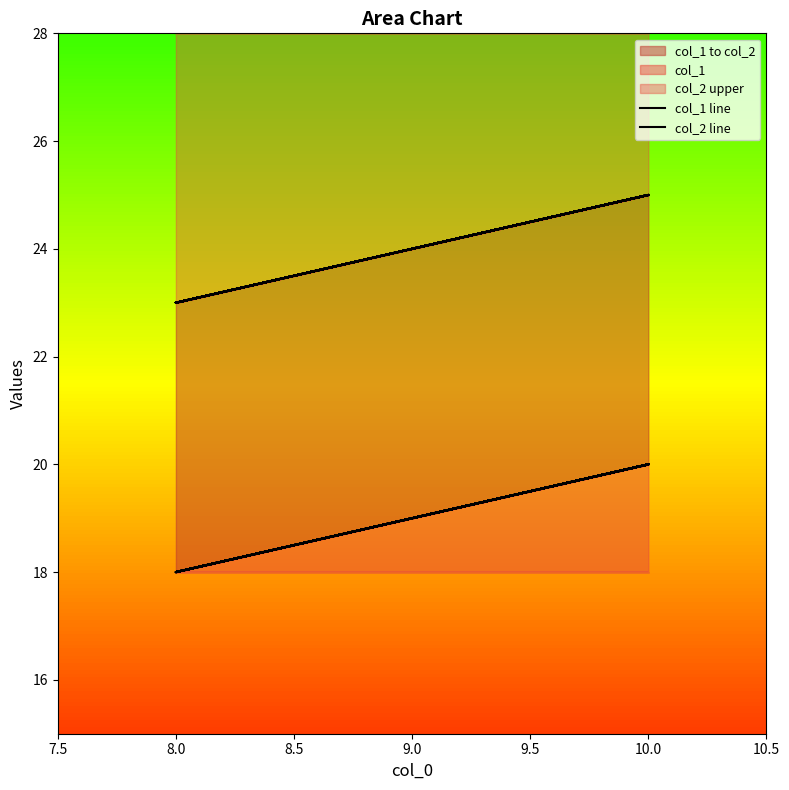

True or false: col_2 line and col_1 line intersect in this chart.

False